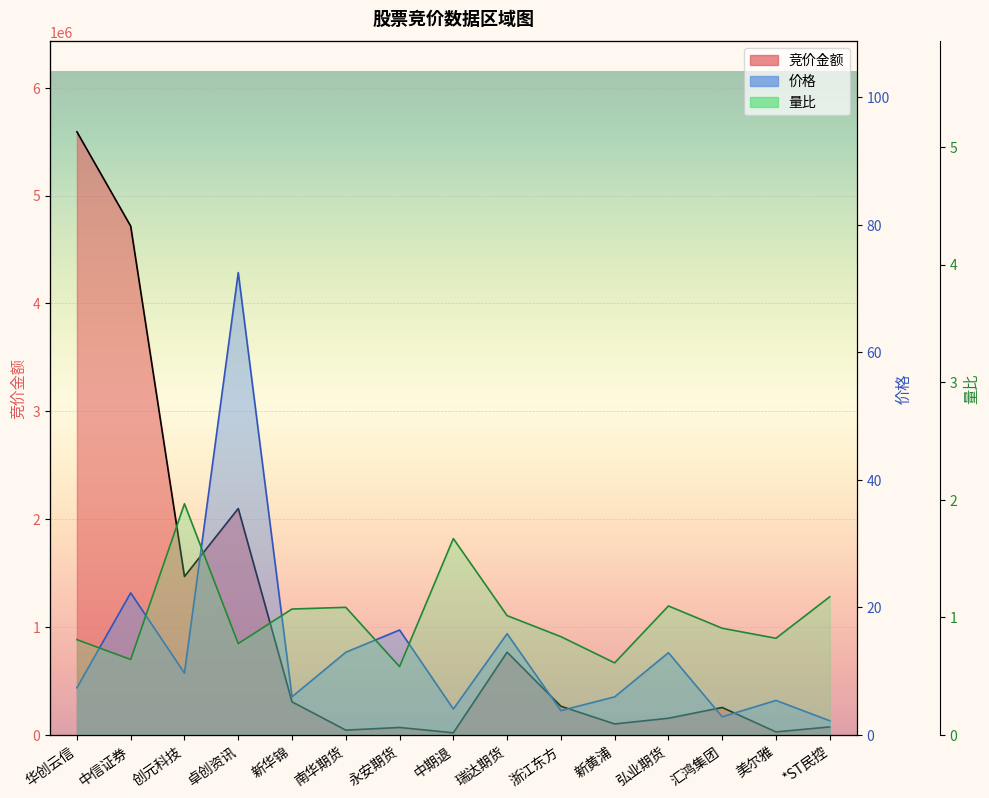

What value does the 价格 series have at 新华锦?

6.0